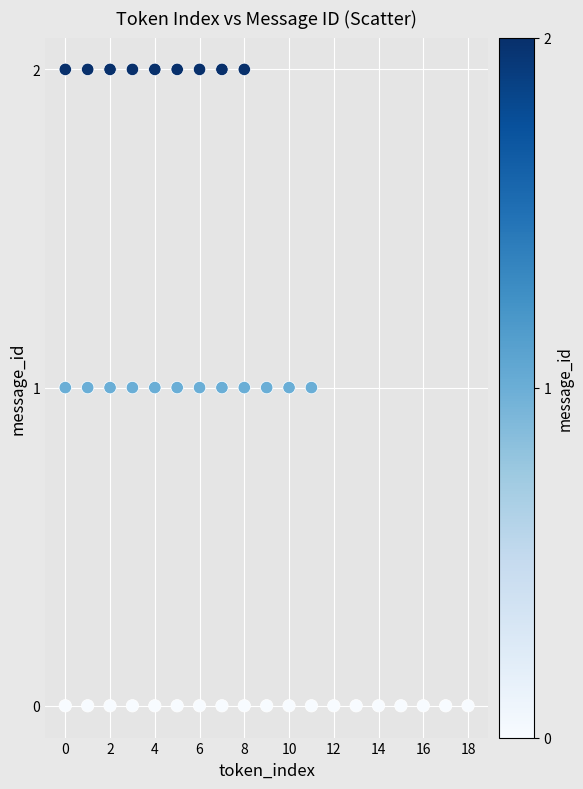

What is the range of X values (max minus min)?

18